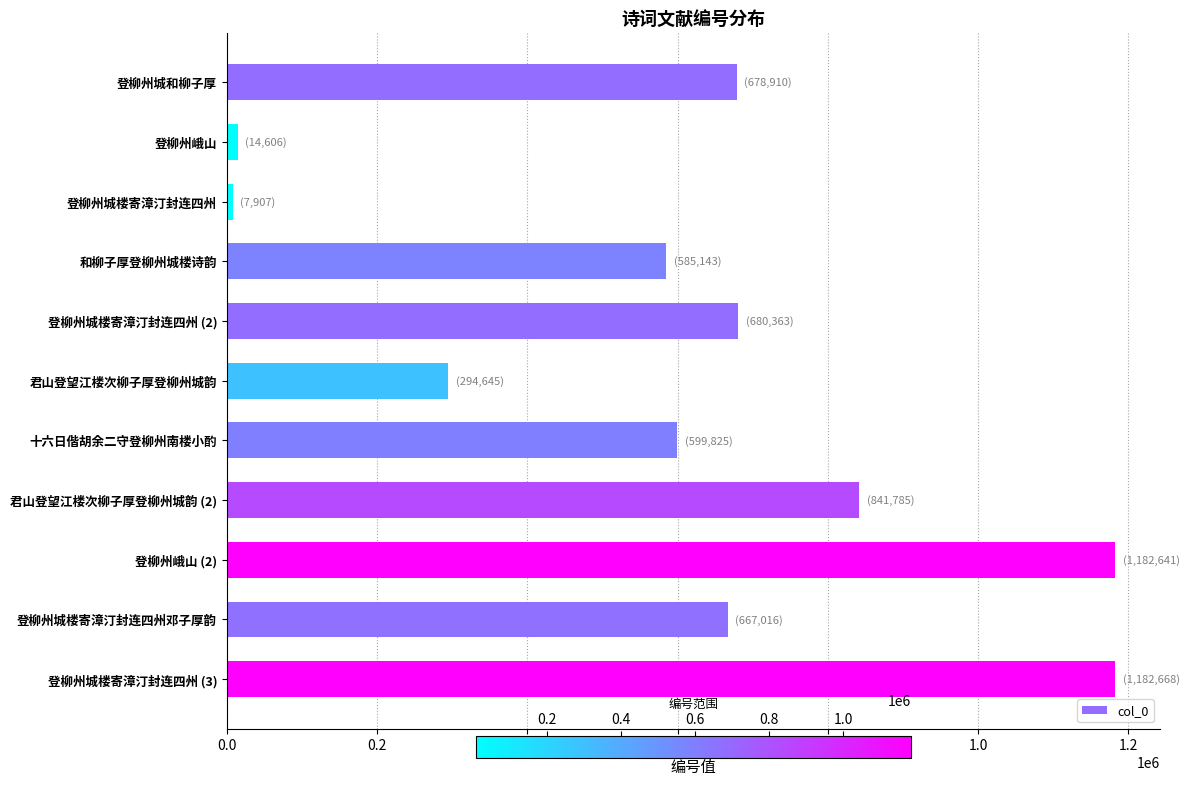

What is the label of the 3rd bar from the top?

登柳州城楼寄漳汀封连四州